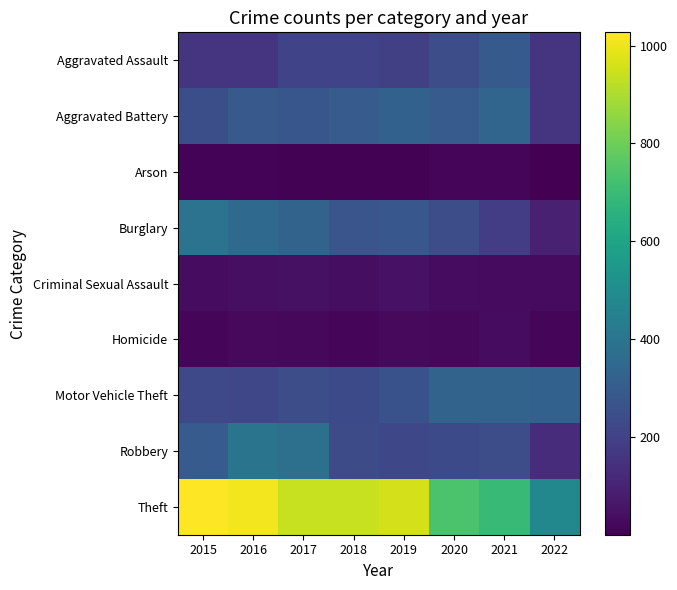

What is the greatest value displayed?

1027